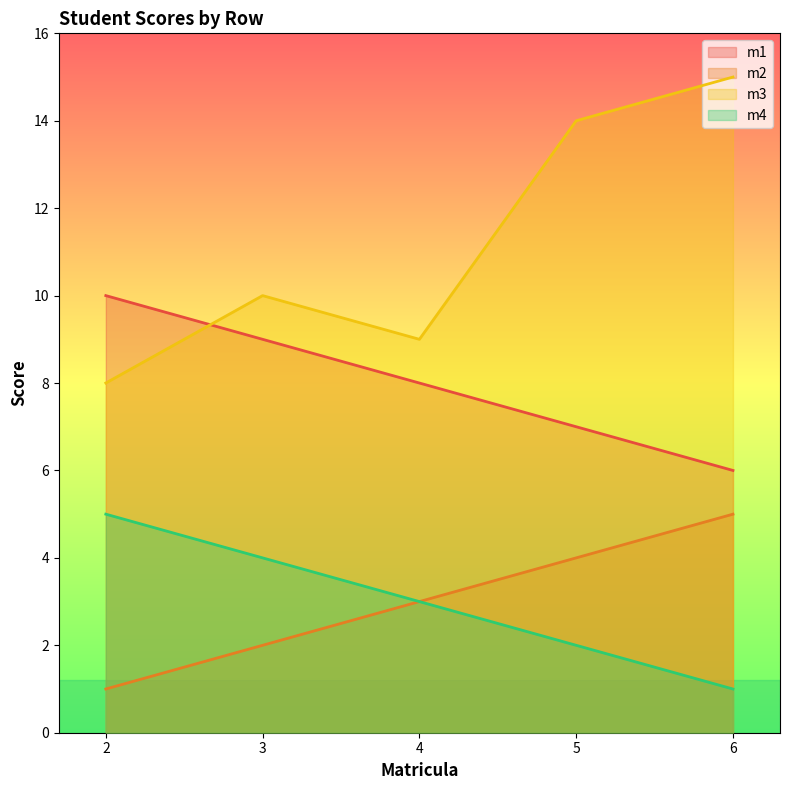

Which series has the largest range (max minus min)?

m3